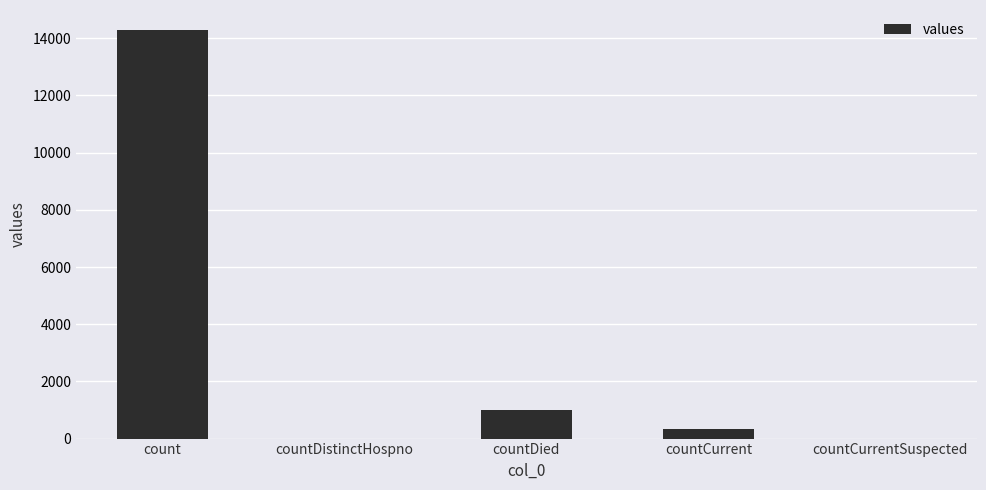

Reading left to right, list all the values displayed in this chart.

14275	0	1017	336	0